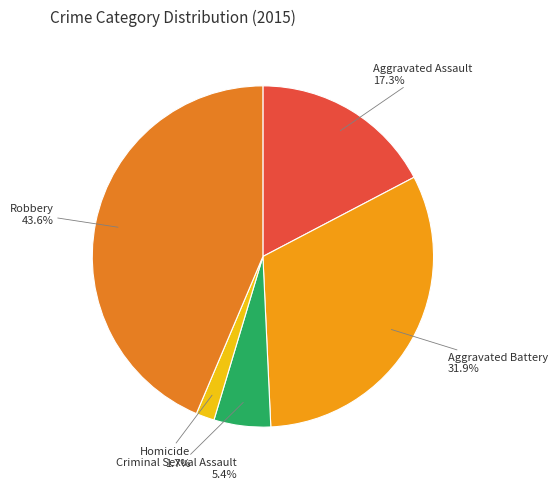

To the nearest percent, what percentage of the pie is Homicide?

2%